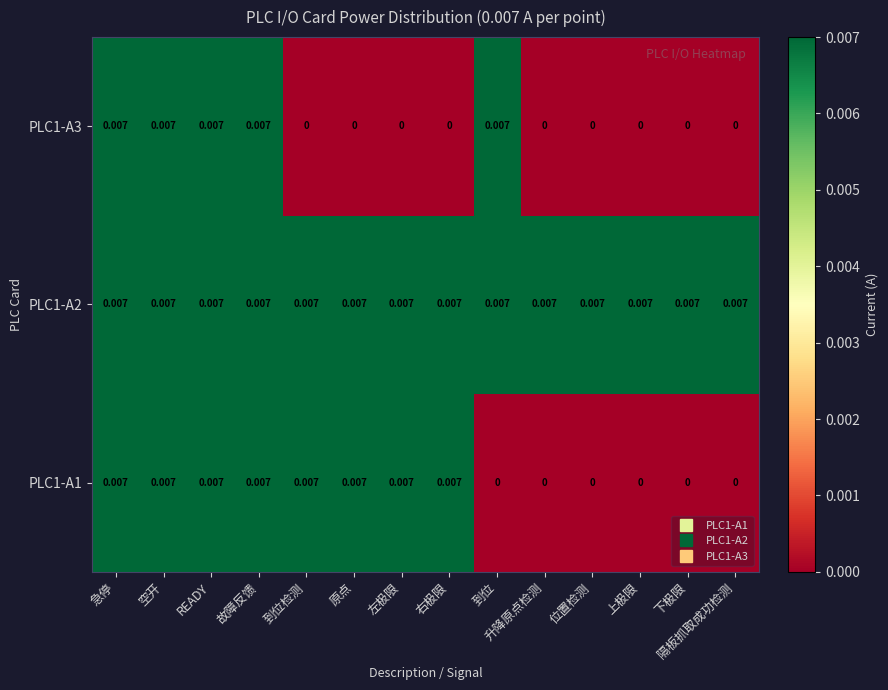

Is the value of PLC1-A3 at 到位检测 greater than the value of PLC1-A2 at 左极限?

No